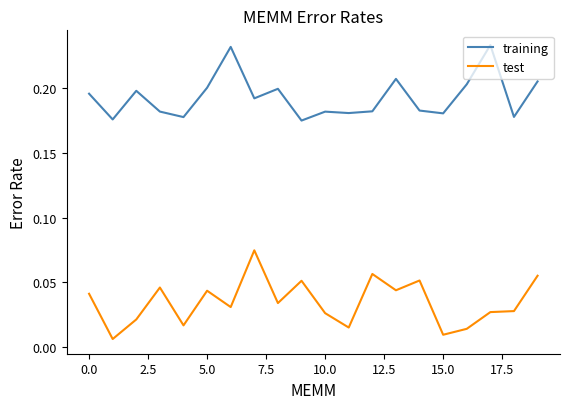

What is the highest value of the training series?

0.2